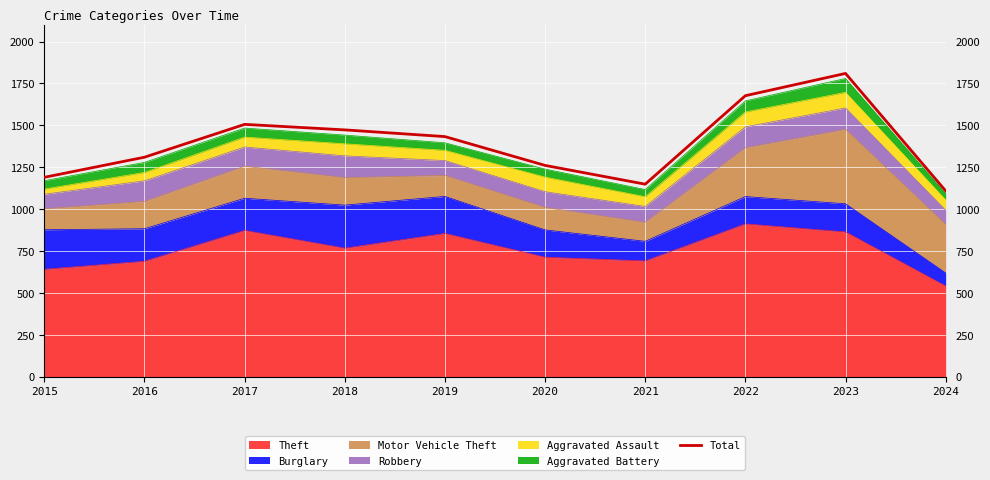

True or false: the data shows 1190 at 2015.

True